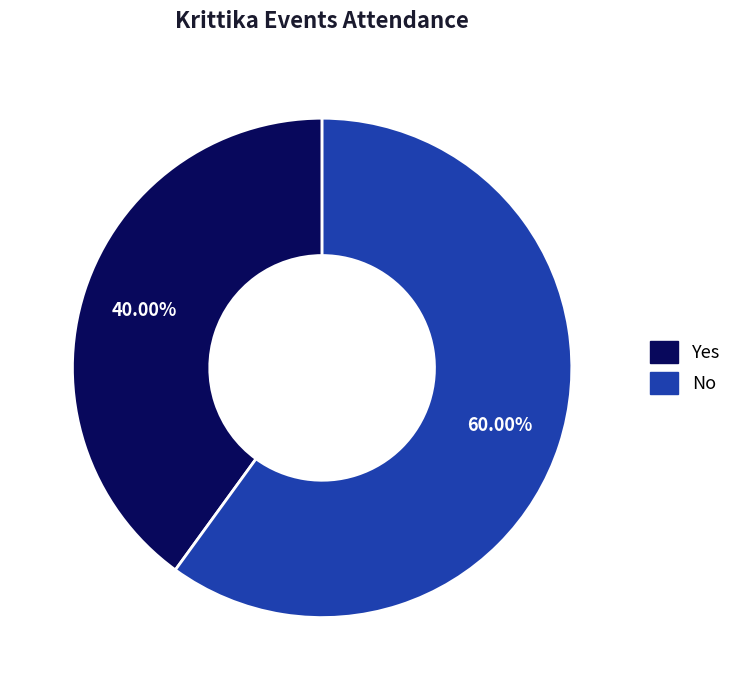

The Yes slice represents 33% of the pie. True or false?

False